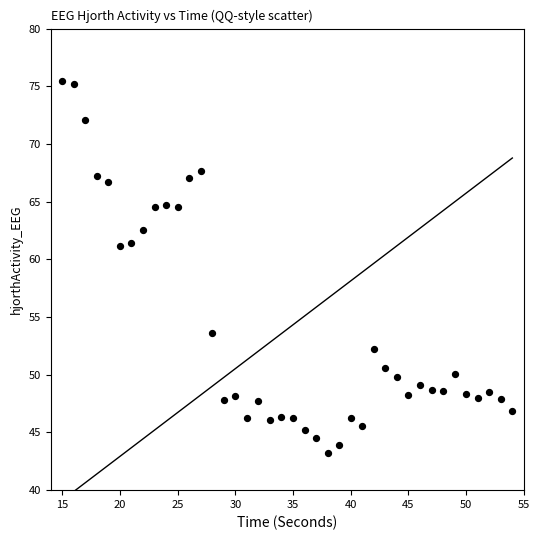

What is the range of X values (max minus min)?

39.0